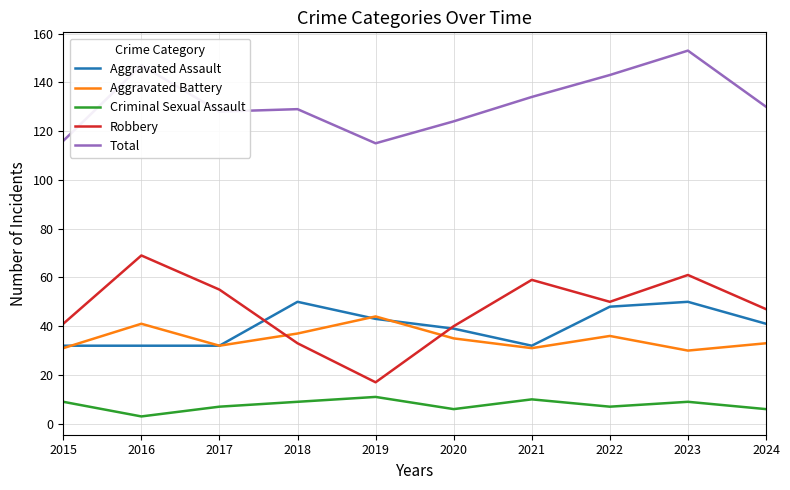

True or false: Robbery and Aggravated Battery intersect in this chart.

True